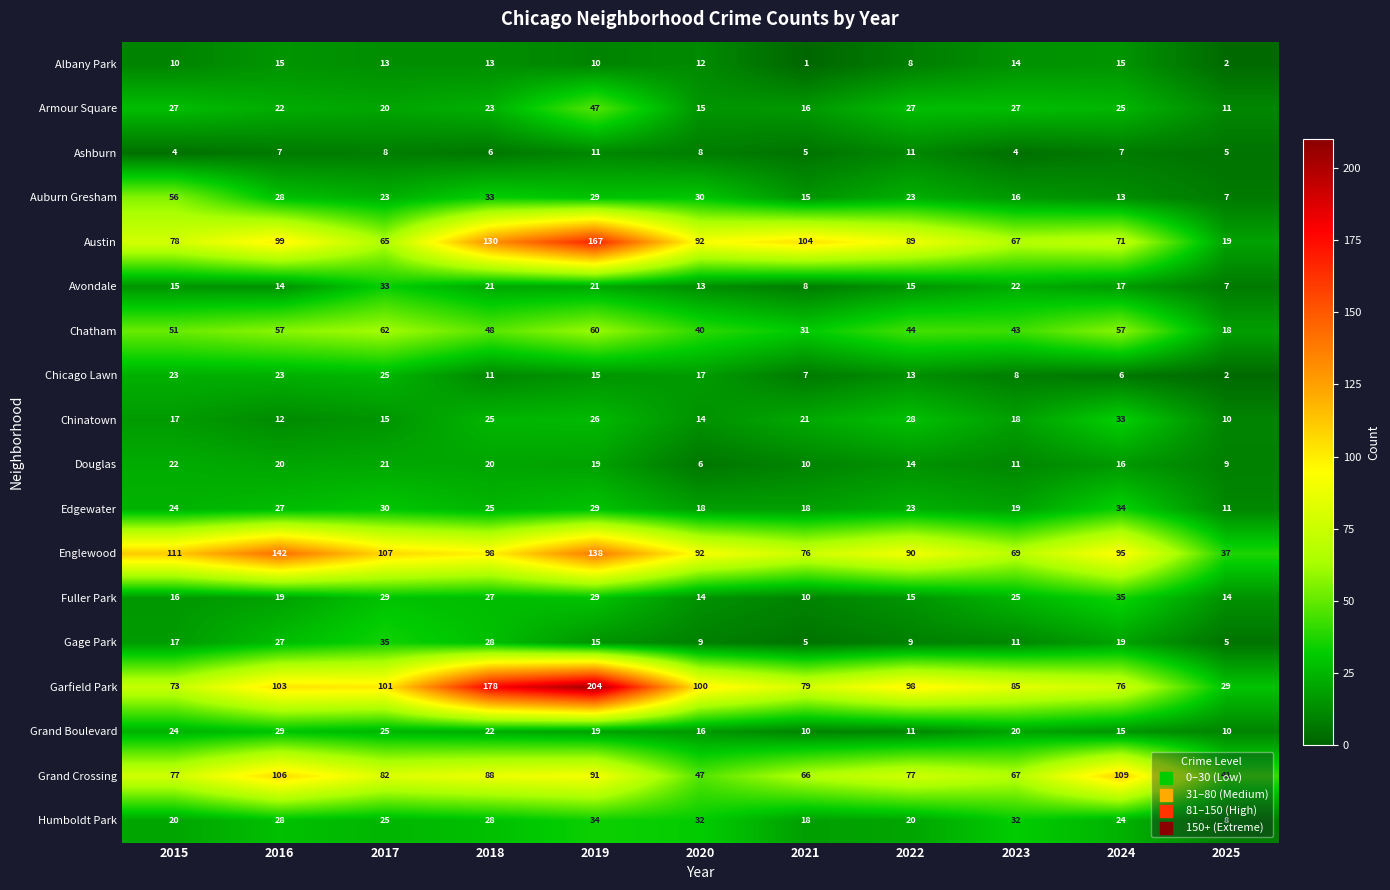

At how many categories does at least one series exceed 144?

2